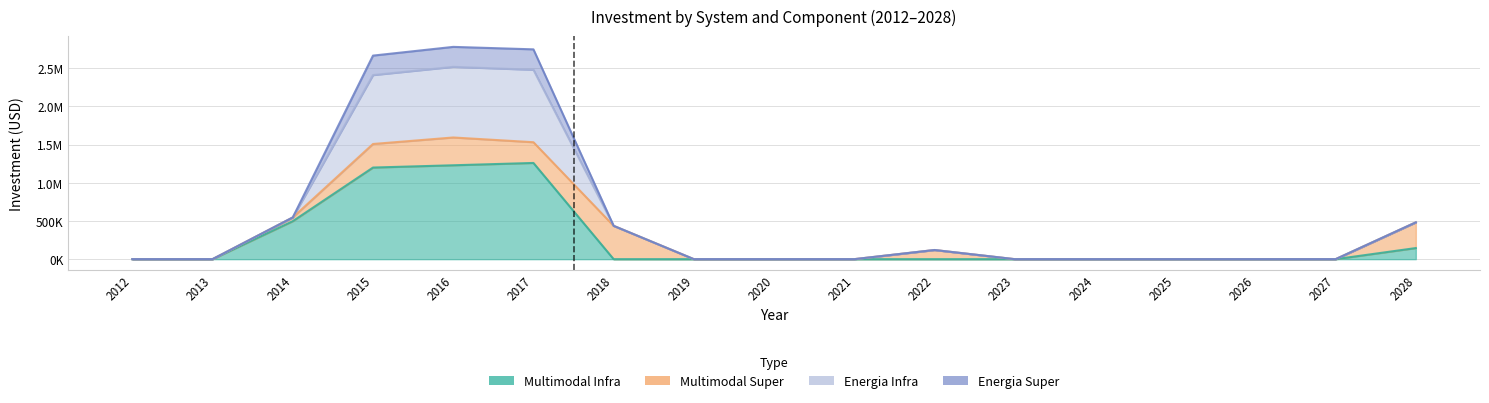

What is the maximum value shown in the chart?

2778432.8